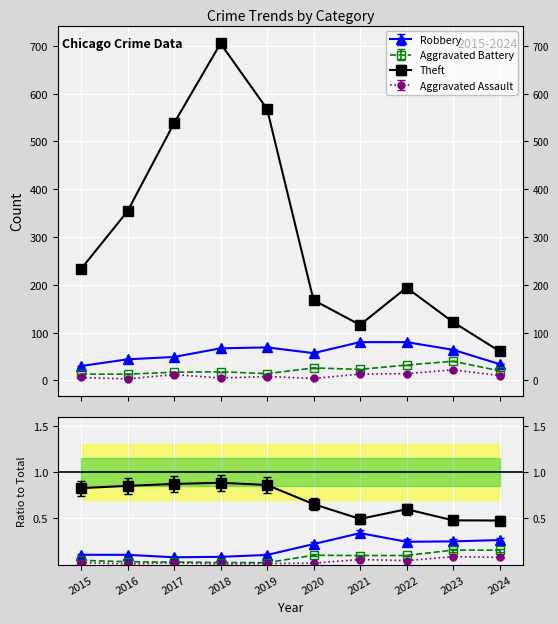

What is the value of the Theft point at the 4th from the left?

705.0